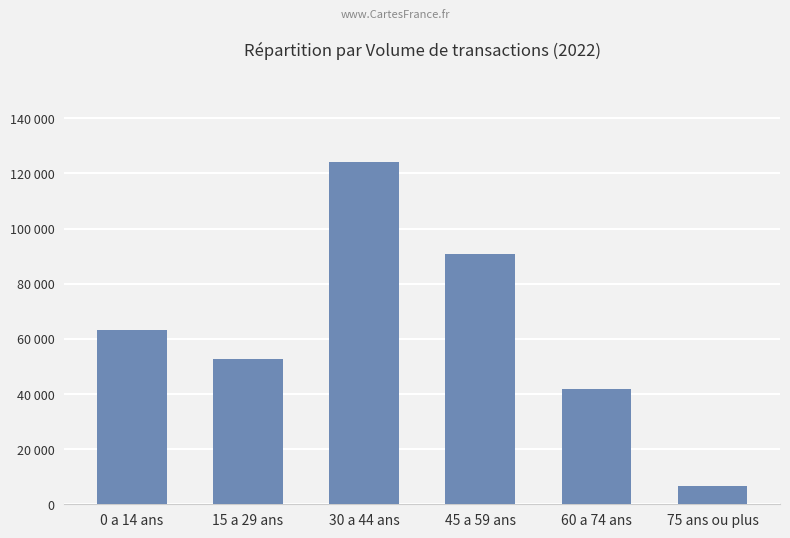

What is the change in value from 30 a 44 ans to 75 ans ou plus?

-117836